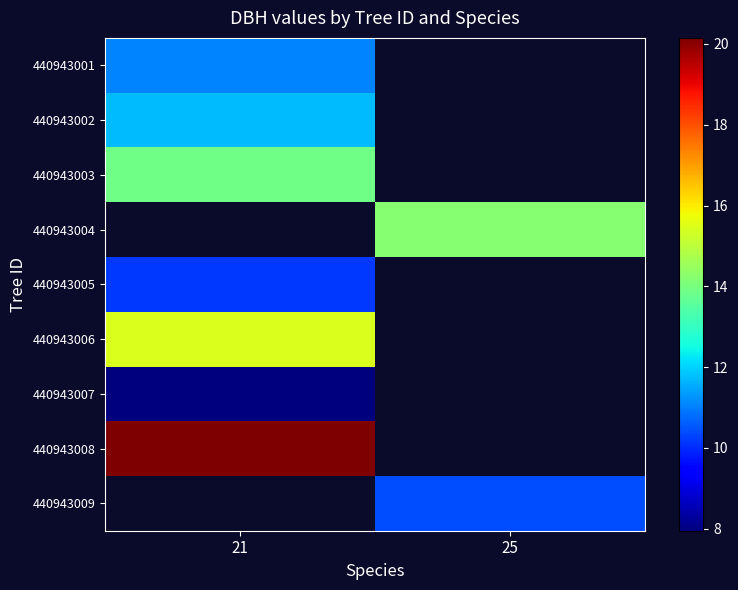

Which label corresponds to the smallest value in the chart?

21